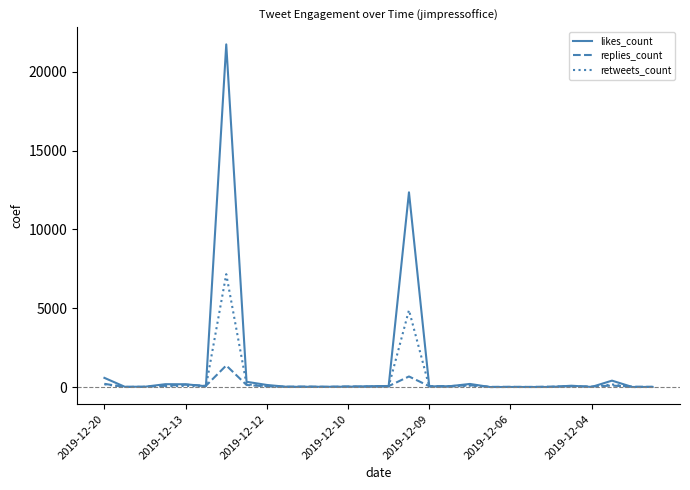

Rank the series by their maximum value, from highest to lowest.

likes_count, retweets_count, replies_count